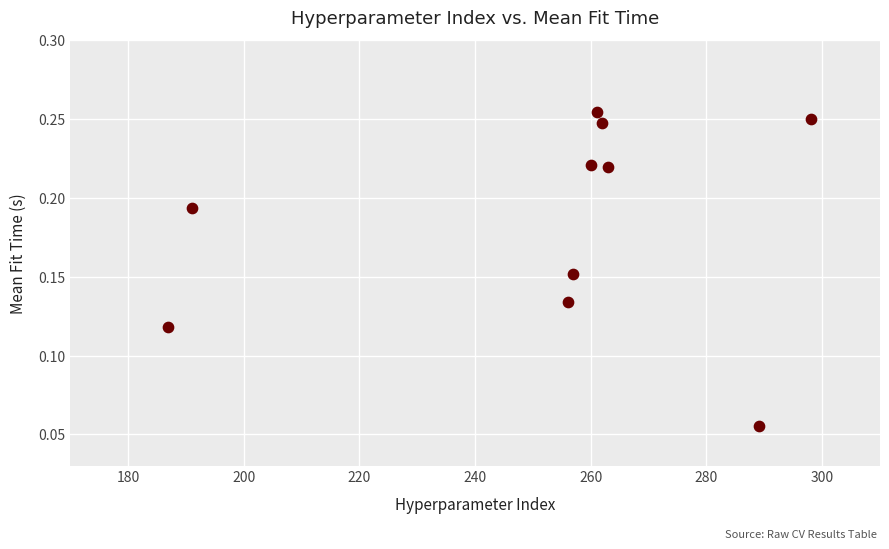

What is the average X value?

252.4